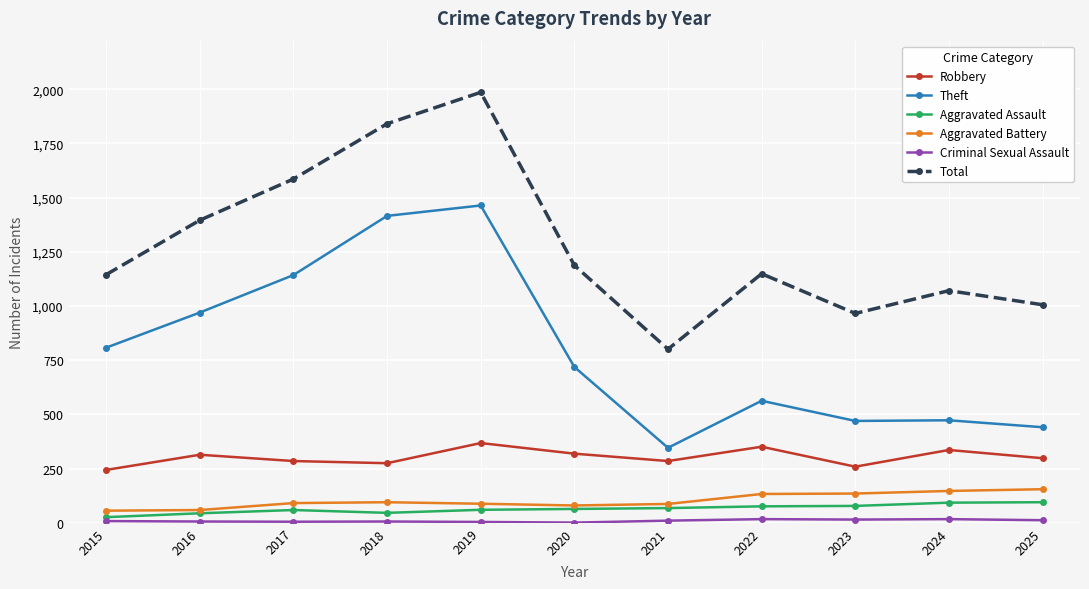

Does the chart display data point markers on the line(s)?

Yes